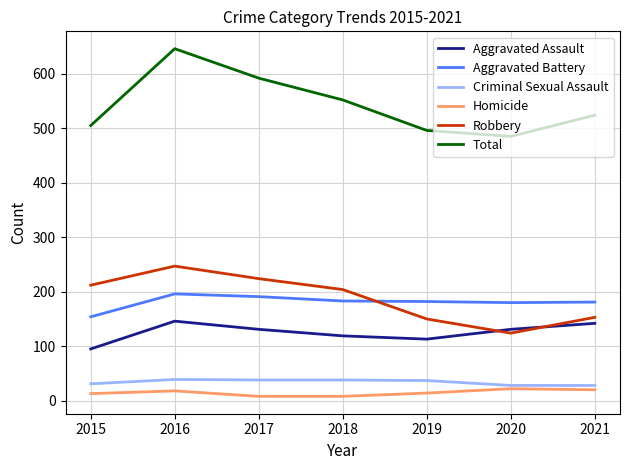

True or false: Aggravated Battery has a value of 183 at 2018.

True